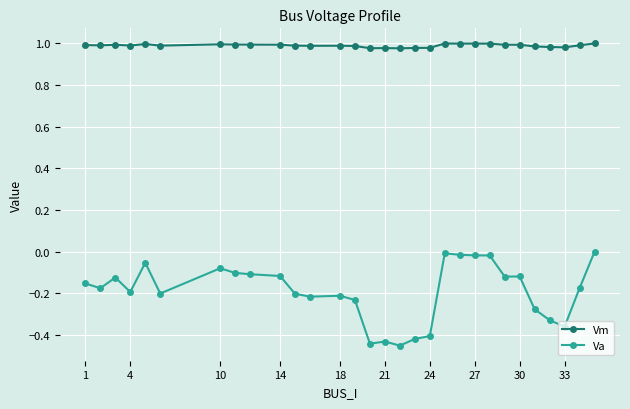

Which series has the largest total across all categories?

Vm